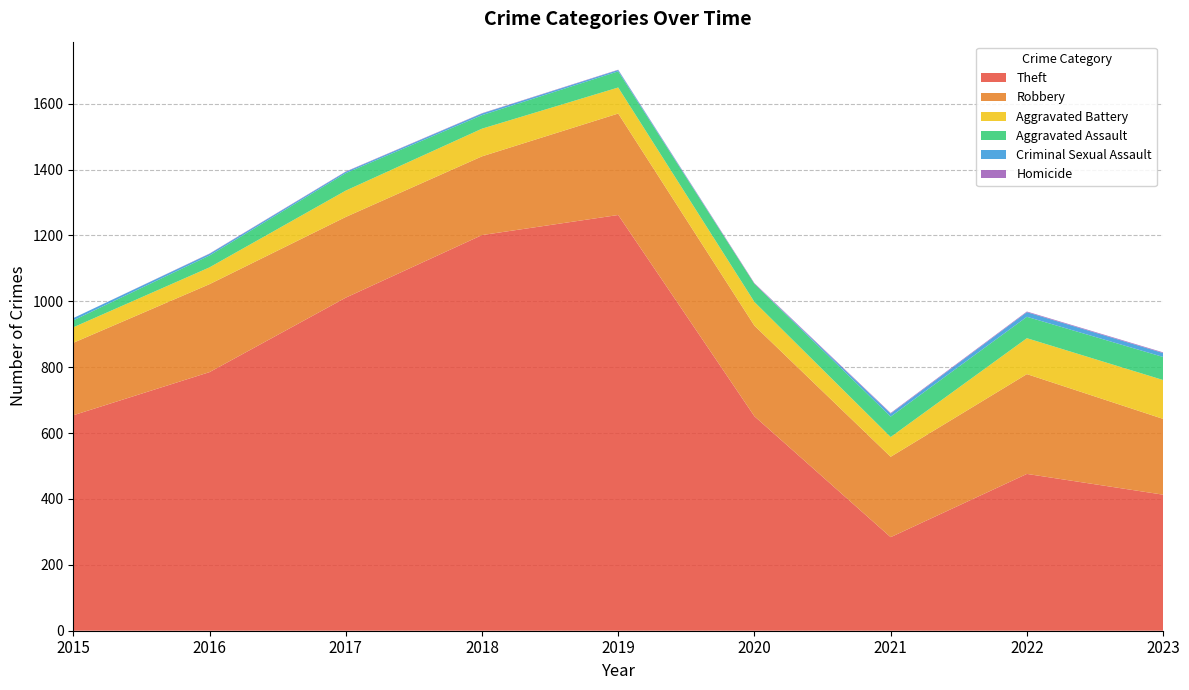

Reading right to left, transcribe all the data shown in this chart.

Theft: 2023=413	2022=476	2021=284	2020=651	2019=1262	2018=1201	2017=1011	2016=785	2015=654
Robbery: 2023=230	2022=303	2021=244	2020=275	2019=308	2018=239	2017=245	2016=267	2015=220
Aggravated Battery: 2023=118	2022=109	2021=60	2020=72	2019=79	2018=84	2017=80	2016=51	2015=47
Aggravated Assault: 2023=70	2022=65	2021=62	2020=55	2019=49	2018=41	2017=53	2016=36	2015=21
Criminal Sexual Assault: 2023=12	2022=14	2021=9	2020=0	2019=4	2018=5	2017=4	2016=5	2015=7
Homicide: 2023=2	2022=2	2021=2	2020=2	2019=1	2018=1	2017=1	2016=1	2015=0